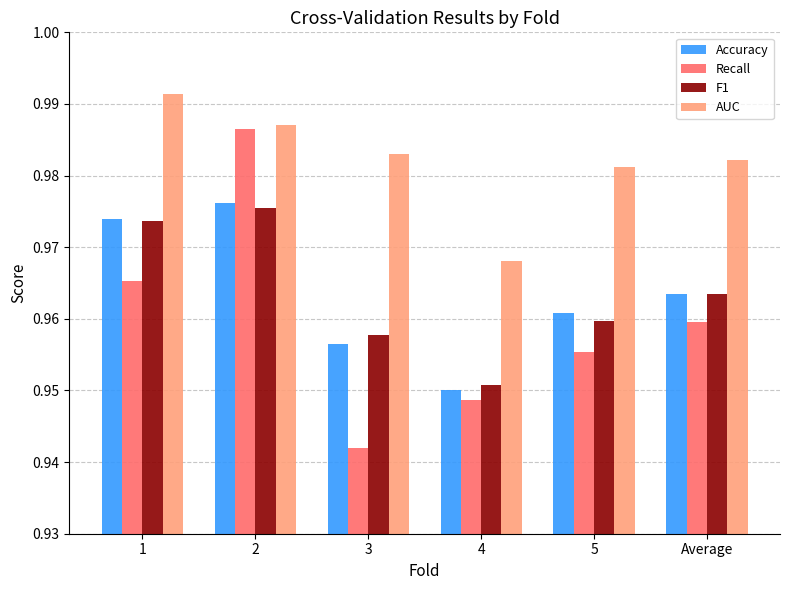

What is the sum of all Accuracy values?

5.8